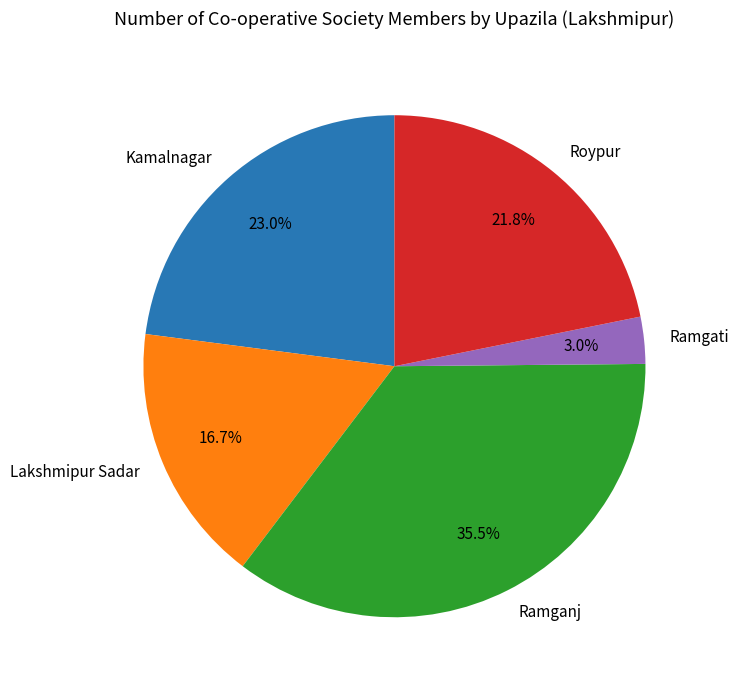

How much of the chart is everything except Lakshmipur Sadar?

83.3%